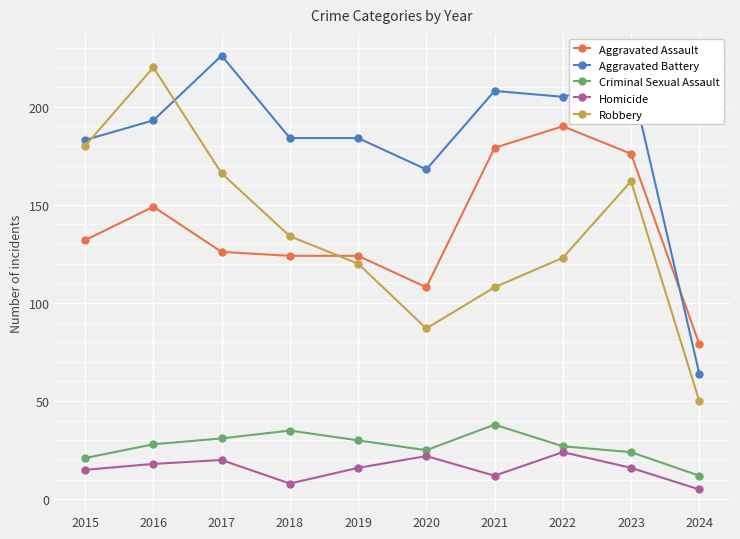

At which category is the sum across all series the highest?

2016